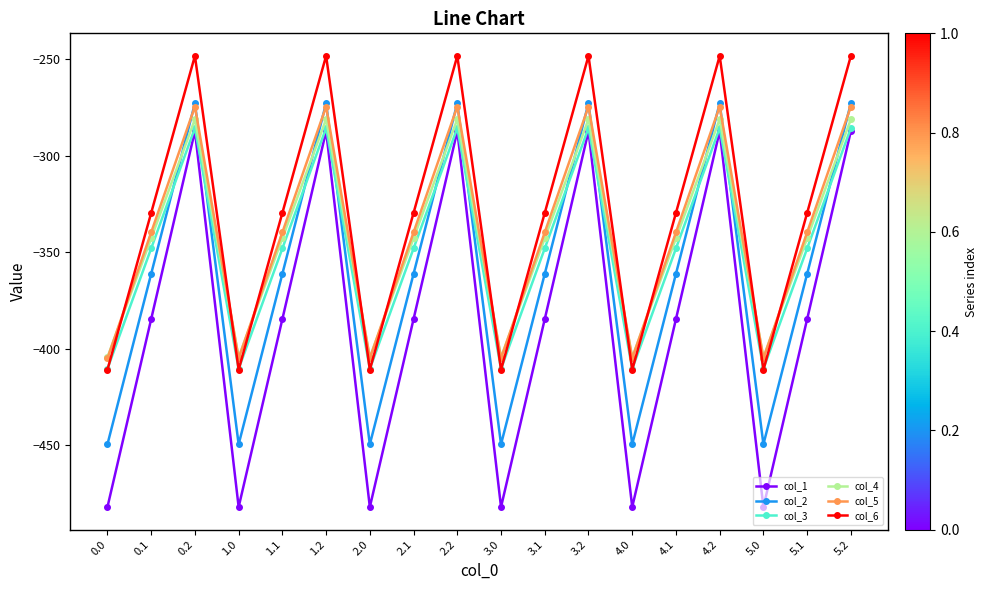

Which series has the largest total across all categories?

col_6